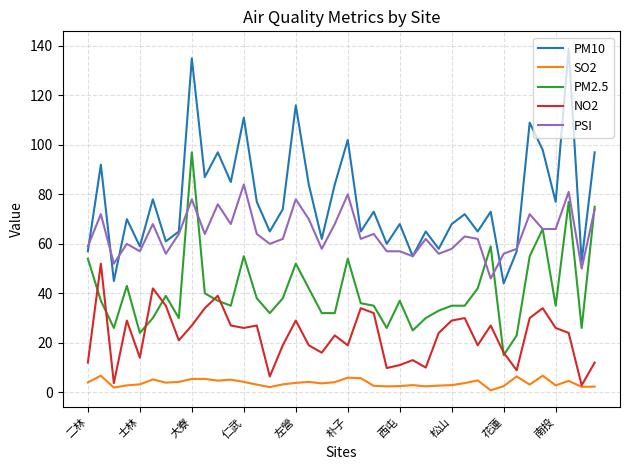

List the series in order of their peak value, highest first.

PM10, PM2.5, PSI, NO2, SO2